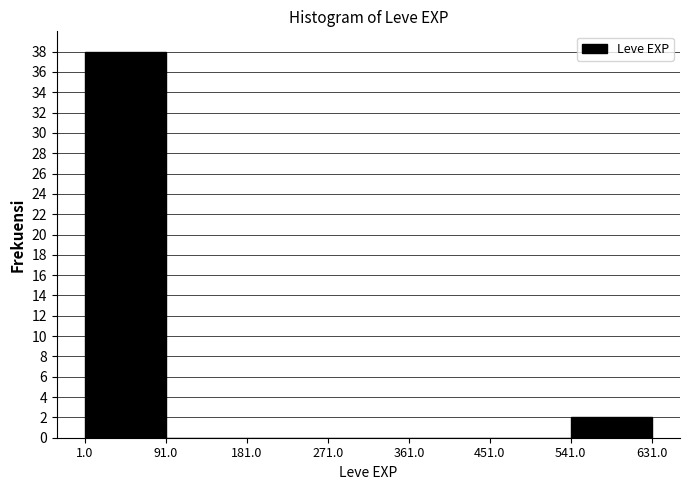

How tall is the bar that spans 1.0 to 91.0 on the x-axis? The values are not printed on the chart, so give them approximately, as read against the axis.

38